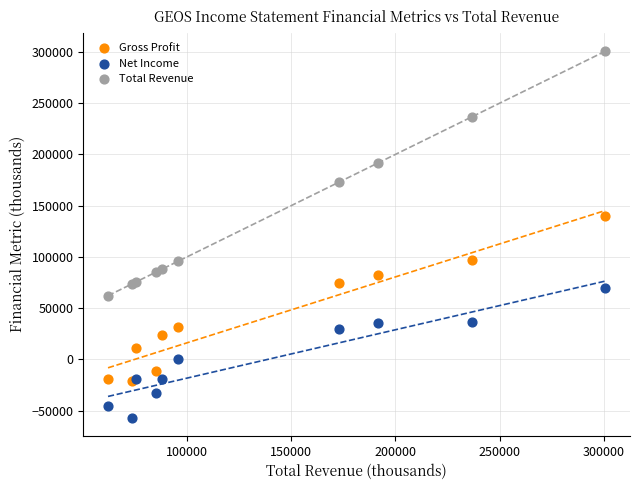

Which series has the largest Y range (max minus min)?

Total Revenue